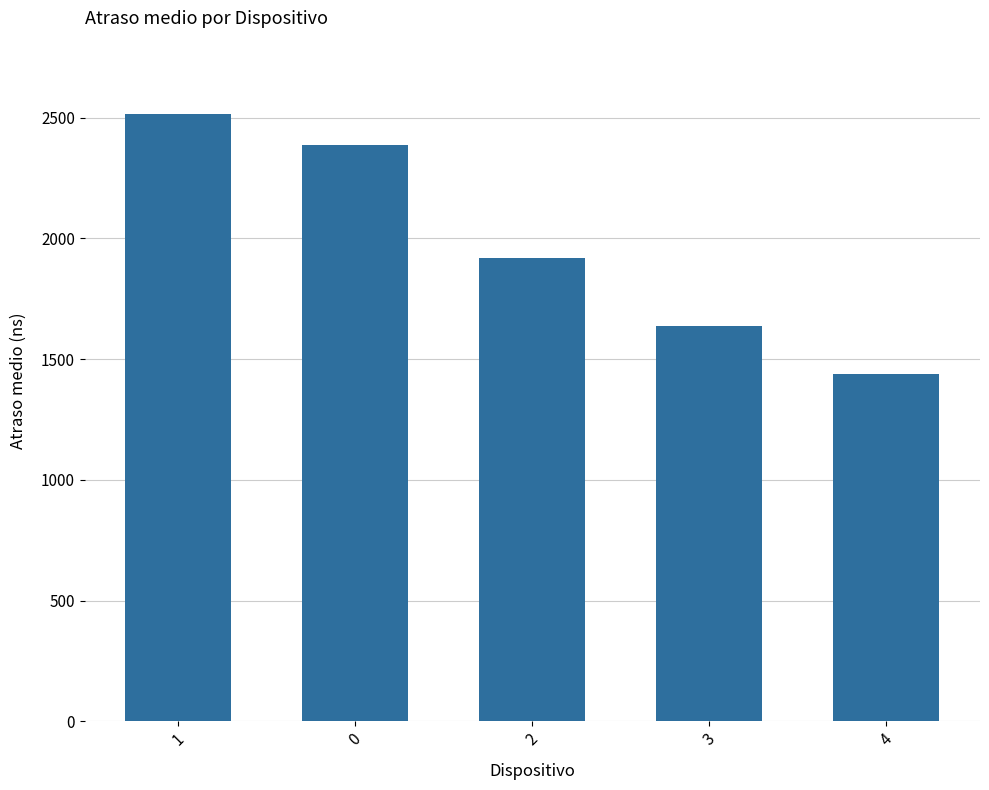

What is the ratio of the value at 0 to the value at 4?

1.7